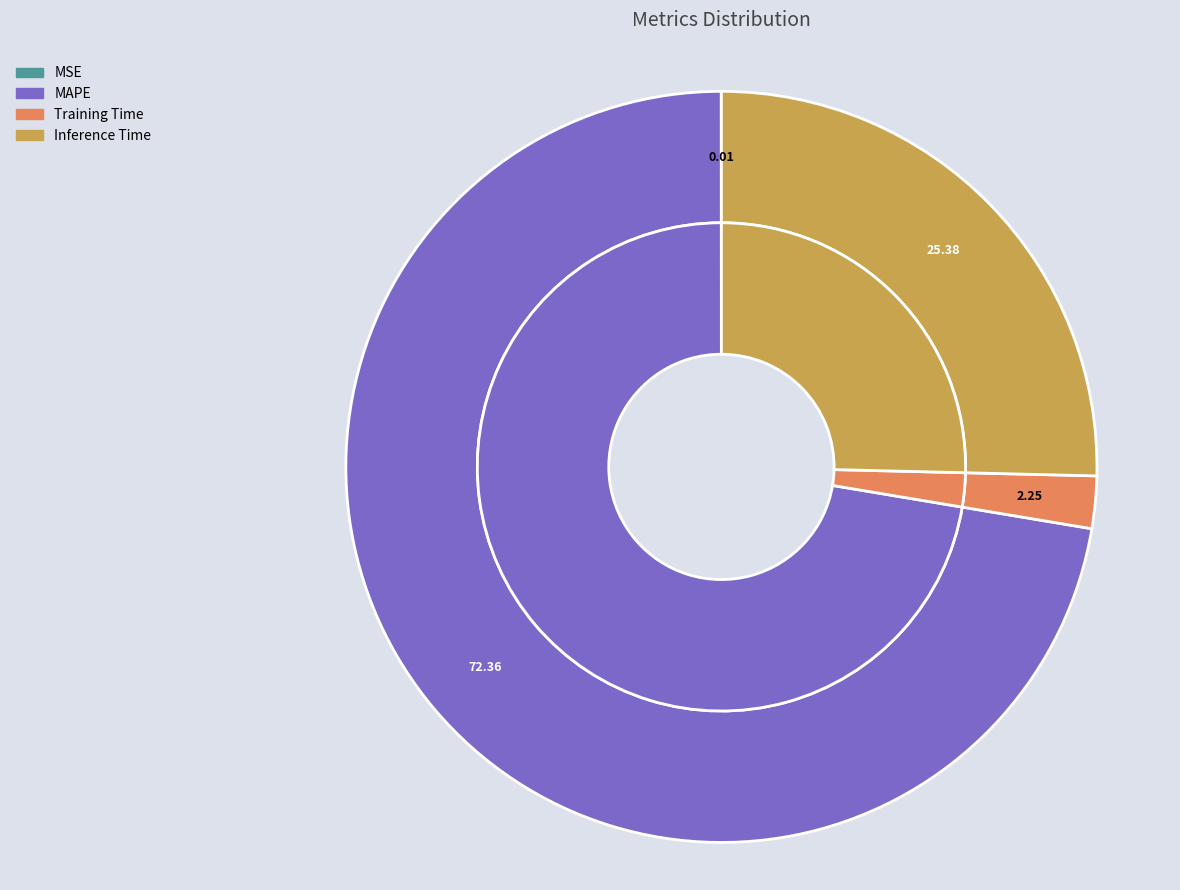

Which has a higher value, Inference Time or MAPE?

MAPE